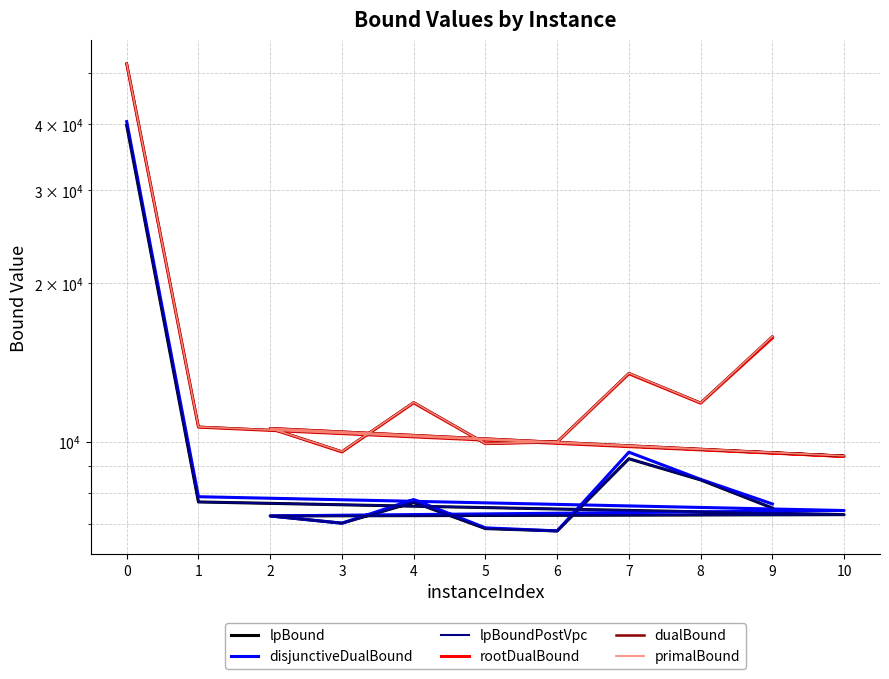

True or false: lpBoundPostVpc and primalBound cross at least once.

False